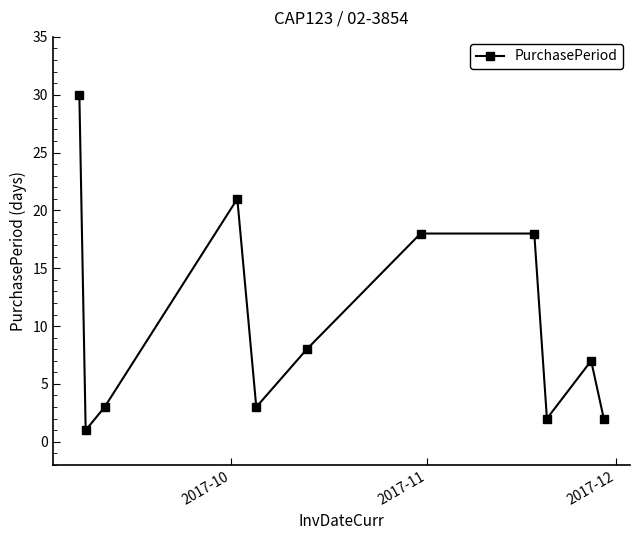

What is the greatest value displayed?

30